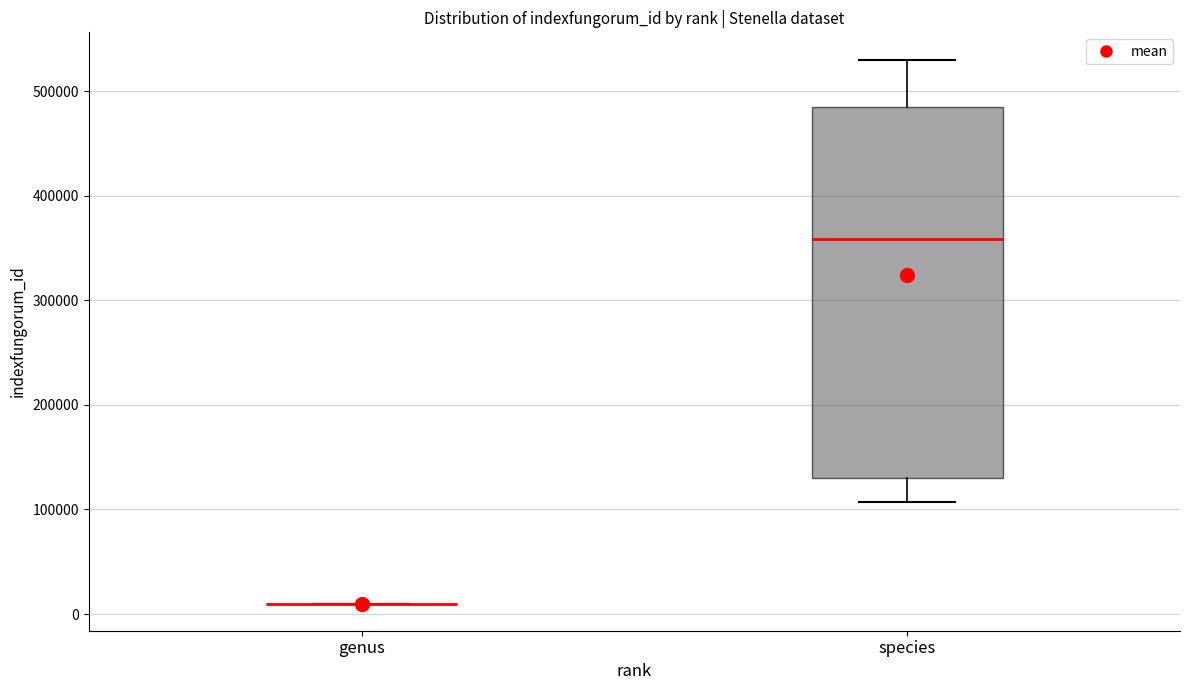

Reading left to right, transcribe this box plot: for each box, give where its median line is, the range the box spans, and where its two whiskers end, as read against the y-axis. The values are not printed on the chart, so give them approximately, as read against the axis.

genus: box collapsed to a line at 10000, whiskers 10000 to 10000
species: median 360000, box 130000 to 480000, whiskers 110000 to 530000